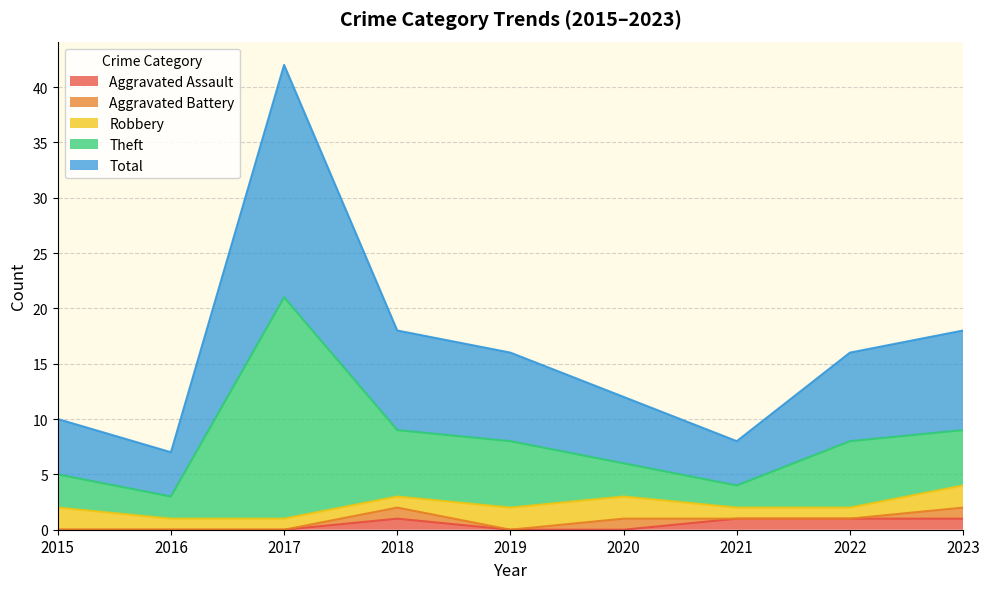

True or false: Aggravated Assault and Theft cross at least once.

False